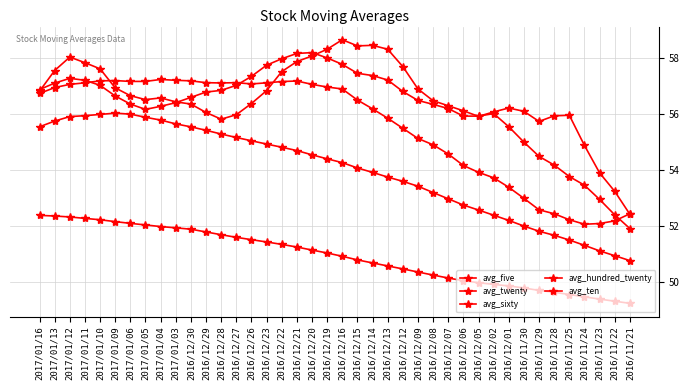

Count the number of categories in the chart.

40